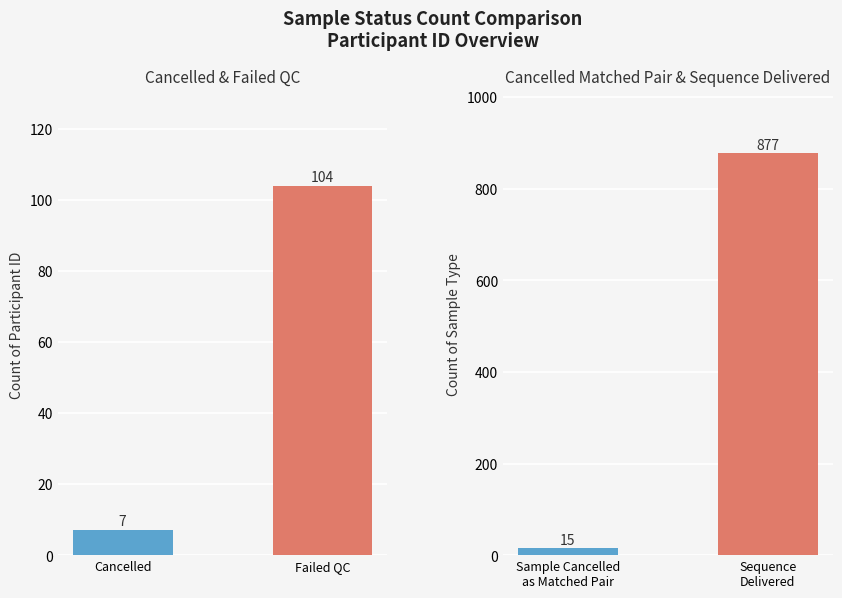

What value does the Status Group A series have at Cancelled, to the nearest 10?

10